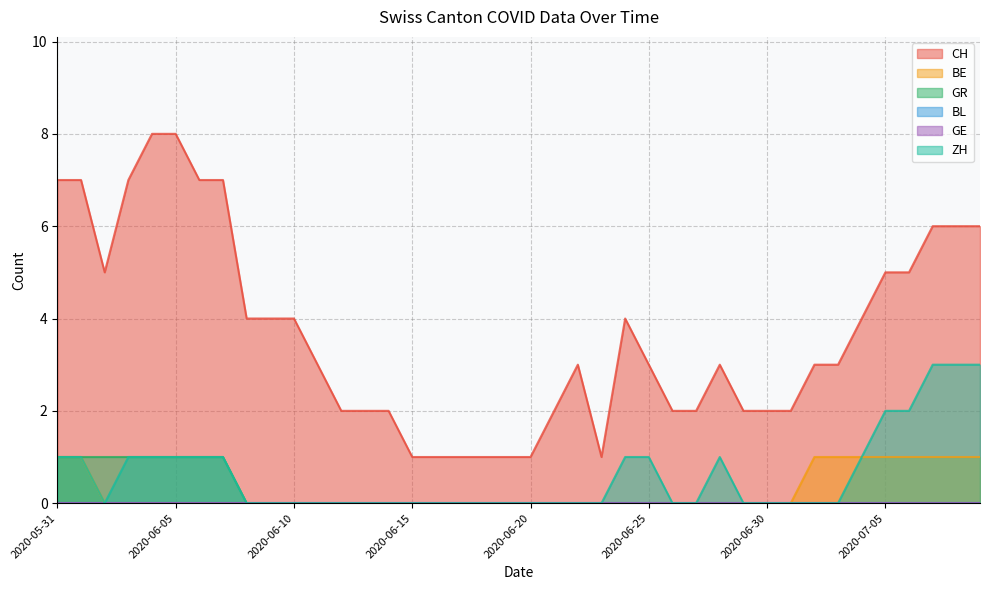

How many GR values are between 0 and 1?

40